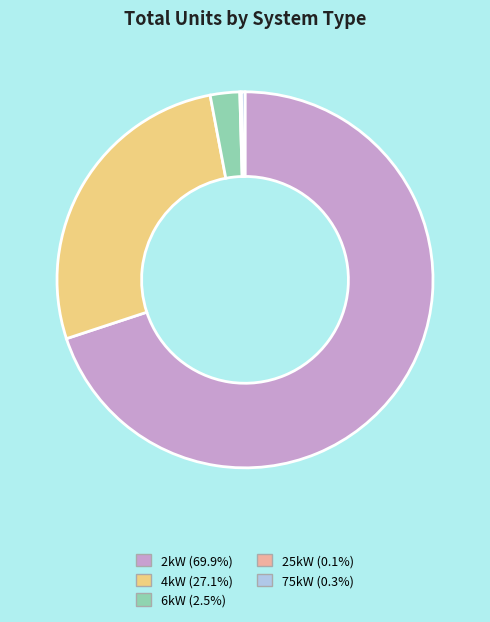

Does 2kW (69.9%) account for over 50% of the chart?

Yes